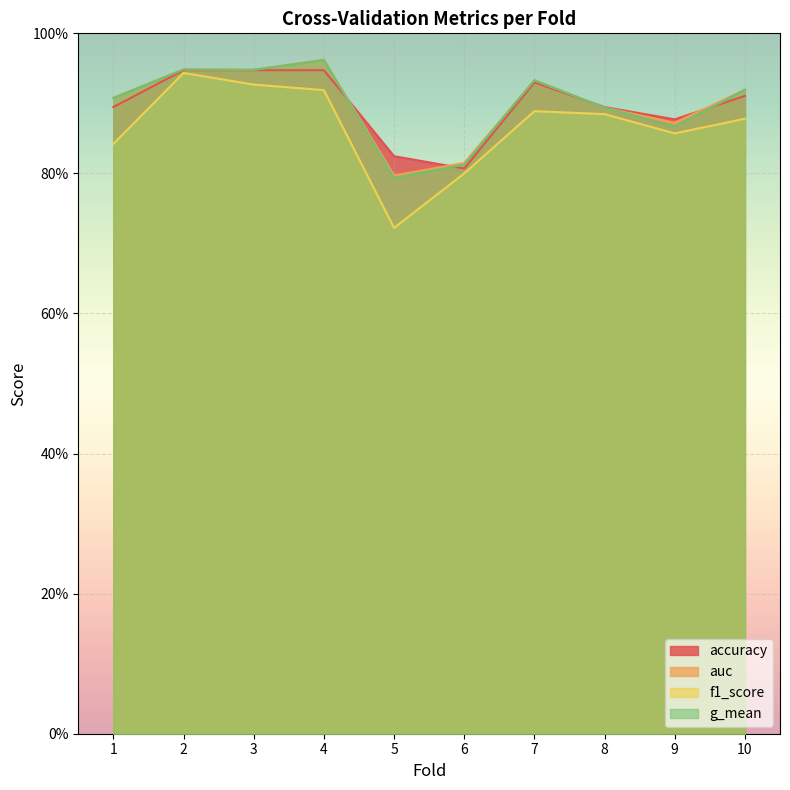

In auc, how many points are higher than both neighbors (excluding endpoints)?

3